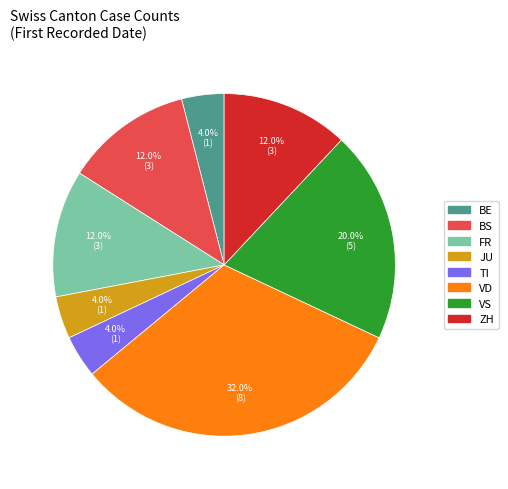

Does any single category account for the majority?

No